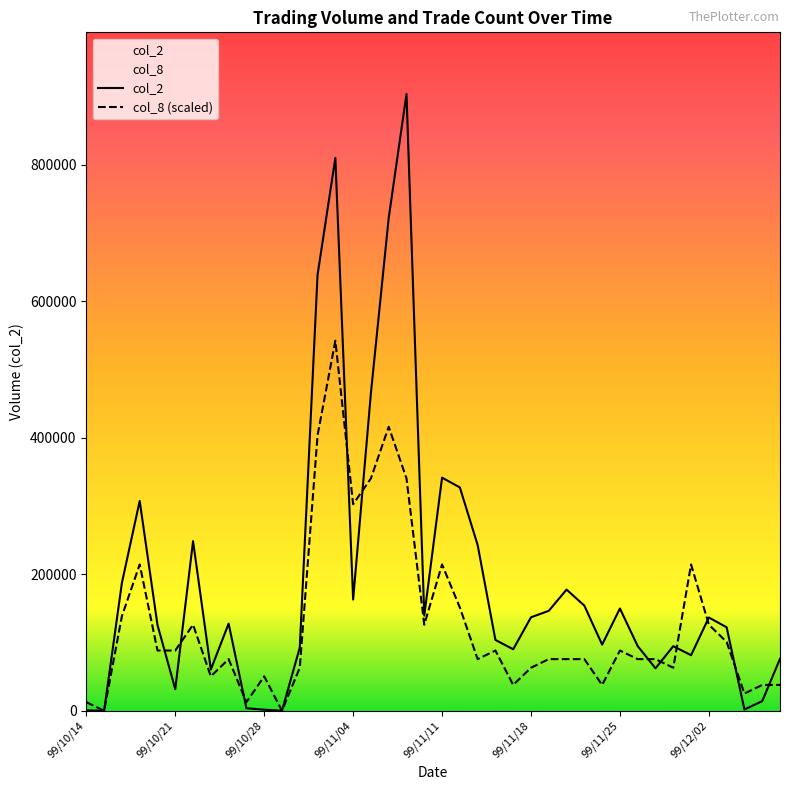

Which series has the widest spread of values?

col_2